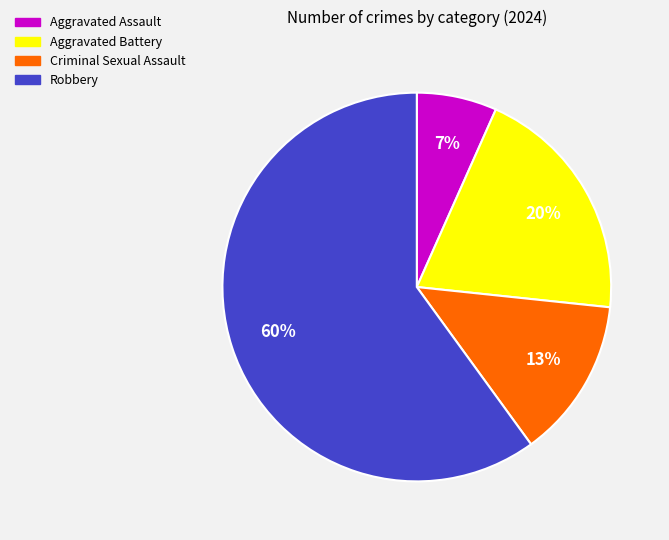

The Criminal Sexual Assault slice represents 13% of the pie. True or false?

True